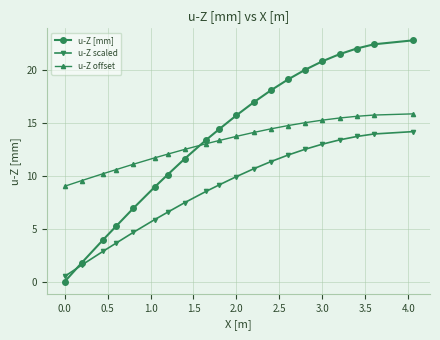

True or false: u-Z offset and u-Z scaled intersect in this chart.

False